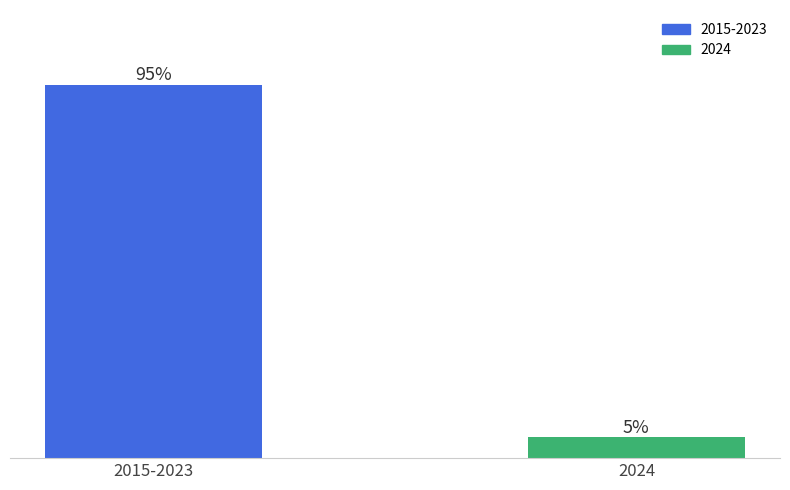

Does the chart contain any negative values?

No